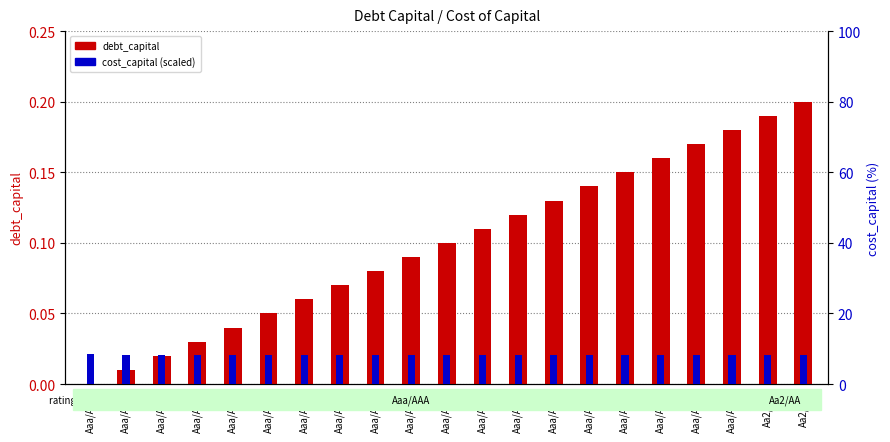

What is the value of the cost_capital bar at the 6th from the left?

8.4